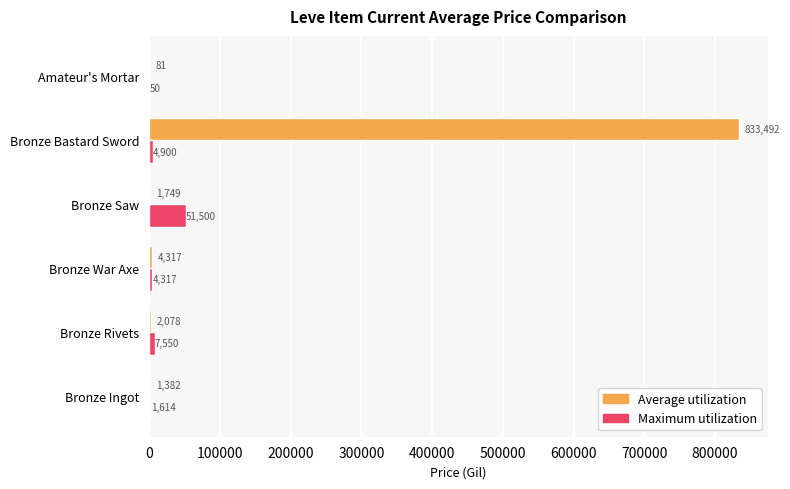

What is the maximum value shown in the chart?

833491.5